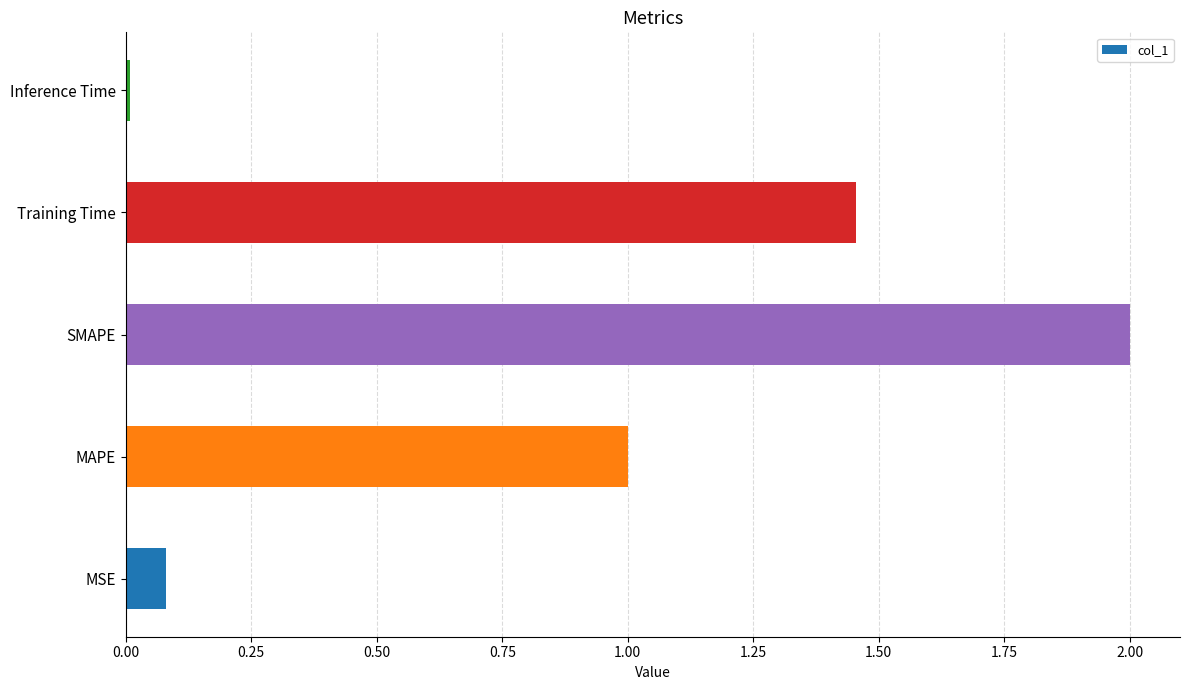

How many values exceed 1?

3